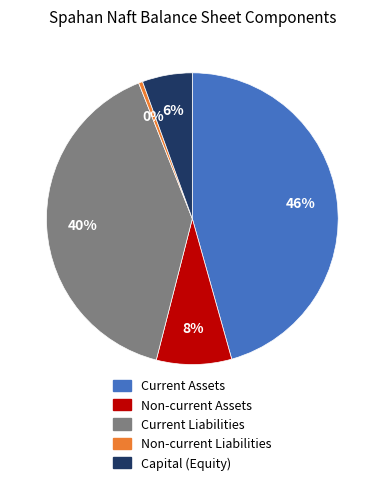

Count the number of slices in the pie.

5